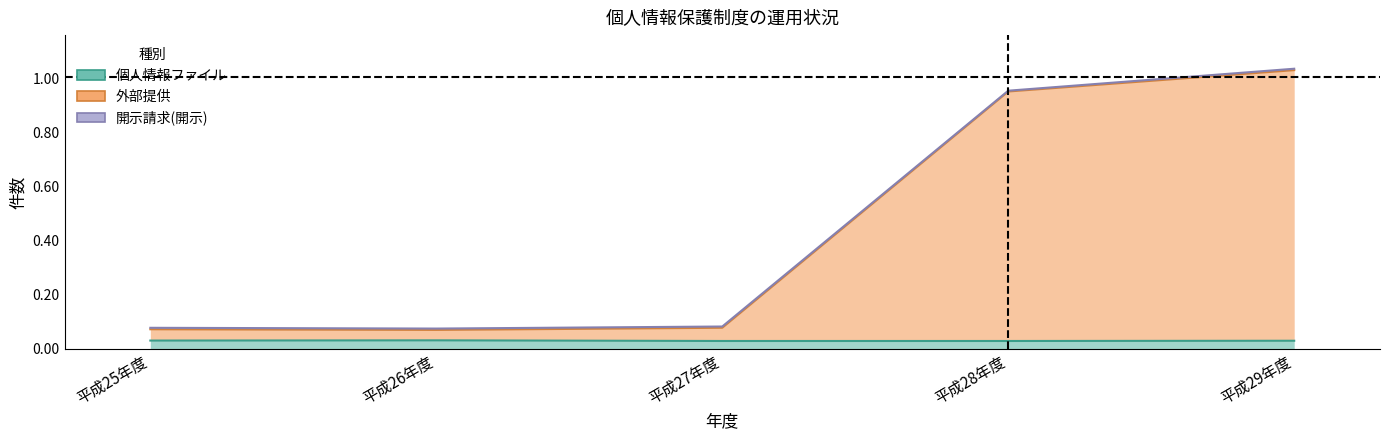

Is it true that 個人情報ファイル equals 0.0 at 平成25年度?

True